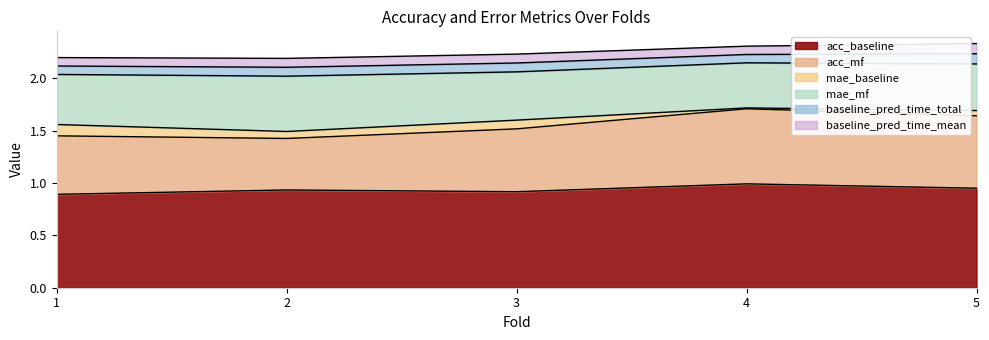

Is the value of baseline_pred_time_total at 5 greater than the value of acc_mf at 2?

No